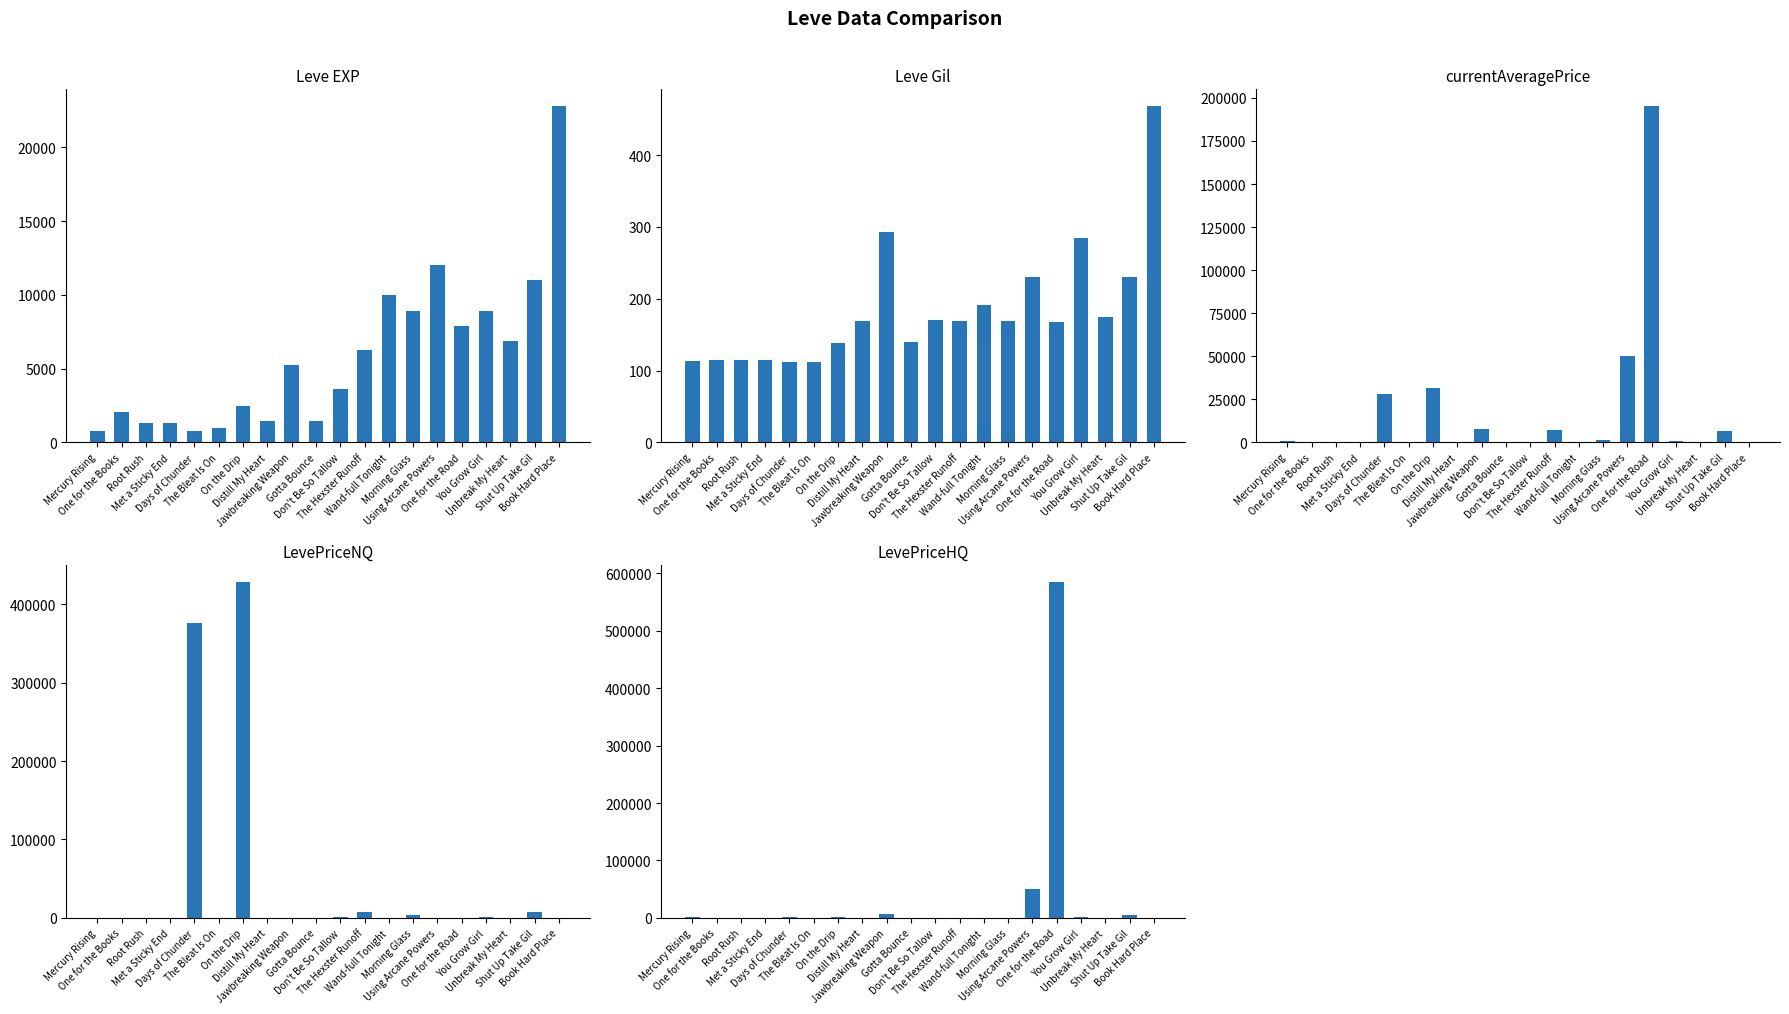

Reading left to right, what are all the values shown in this chart?

Leve EXP: 800.0	2040.0	1330.0	1330.0	800.0	980.0	2490.0	1420.0	5220.0	1420.0	3600.0	6280.0	9990.0	8930.0	12030.0	7880.0	8930.0	6880.0	11040.0	22790.0
Leve Gil: 113.0	114.0	114.0	115.0	112.0	112.0	139.0	169.0	293.0	140.0	170.0	169.0	191.0	169.0	230.0	168.0	284.0	175.0	230.0	468.0
currentAveragePrice: 956.8	0.0	169.4	331.2	28045.2	0.0	31497.8	263.4	7500.0	196.7	487.4	7000.0	0.0	1391.6	50000.0	195223.9	733.4	342.1	6703.8	0.0
LevePriceNQ: 449.8	0.0	127.9	424.2	375470.6	0.0	428765.6	195.4	0.0	196.7	549.4	7000.0	0.0	4174.8	0.0	0.0	638.3	243.8	8006.7	0.0
LevePriceHQ: 1801.7	0.0	280.0	145.0	897.0	0.0	897.0	637.5	7500.0	0.0	332.5	0.0	0.0	0.0	50000.0	585671.7	876.0	473.2	4749.5	0.0